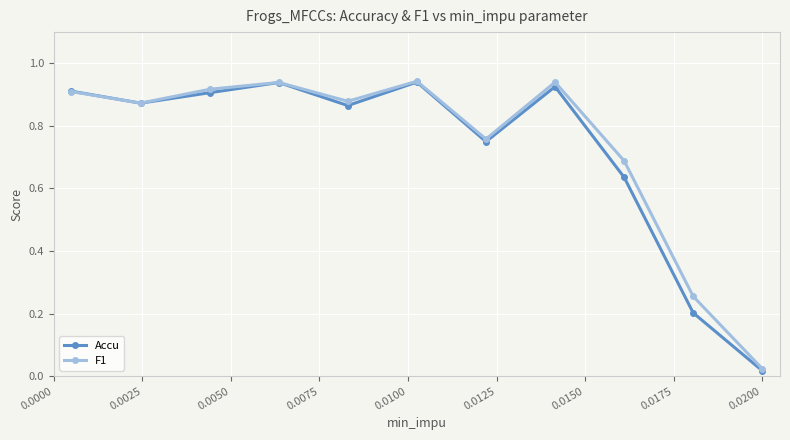

Which series has the widest spread of values?

Accu